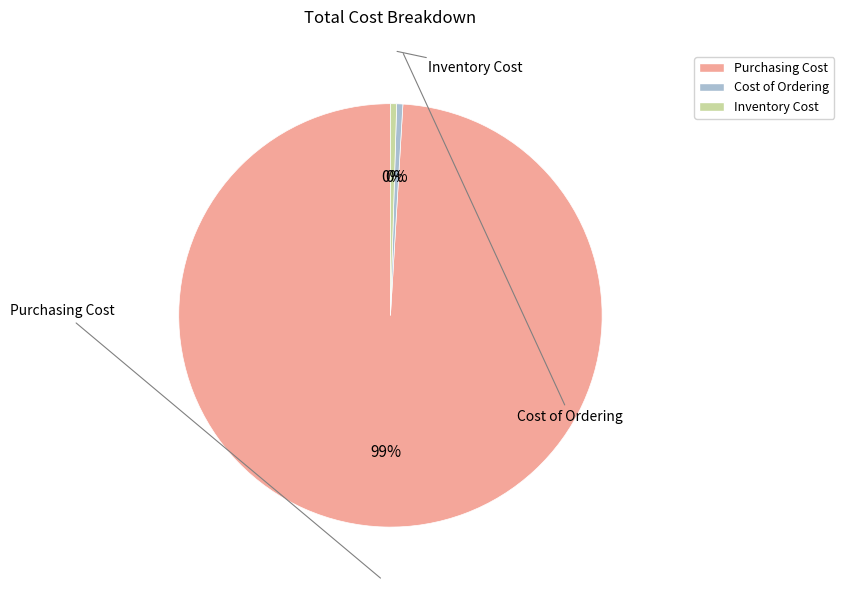

How many segments does this pie chart have?

3